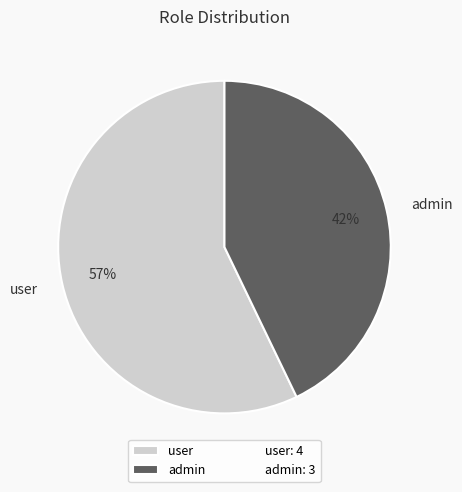

True or false: admin accounts for 43% of the total.

True